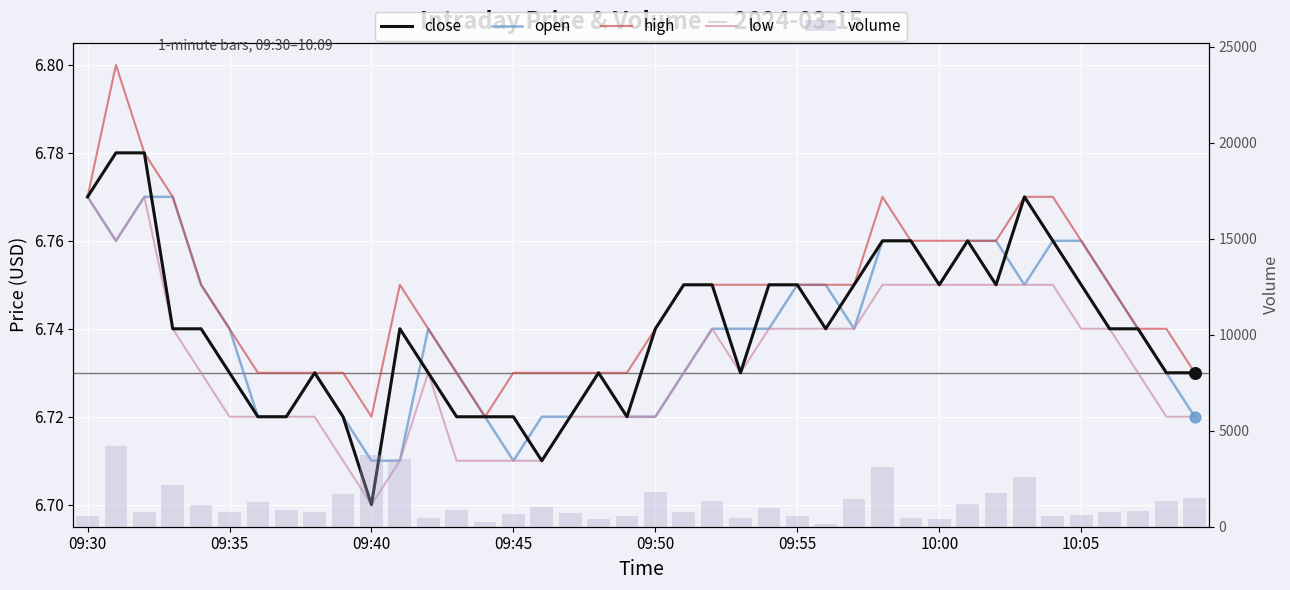

Which series reaches the maximum Y coordinate?

volume